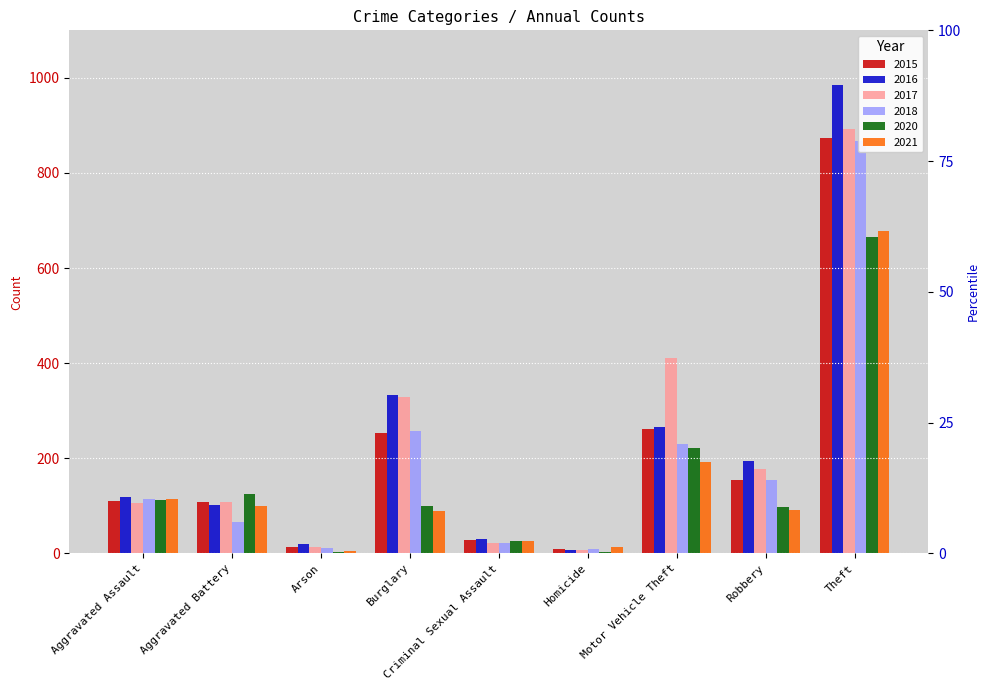

What is the label of the 5th bar from the right?

Criminal Sexual Assault